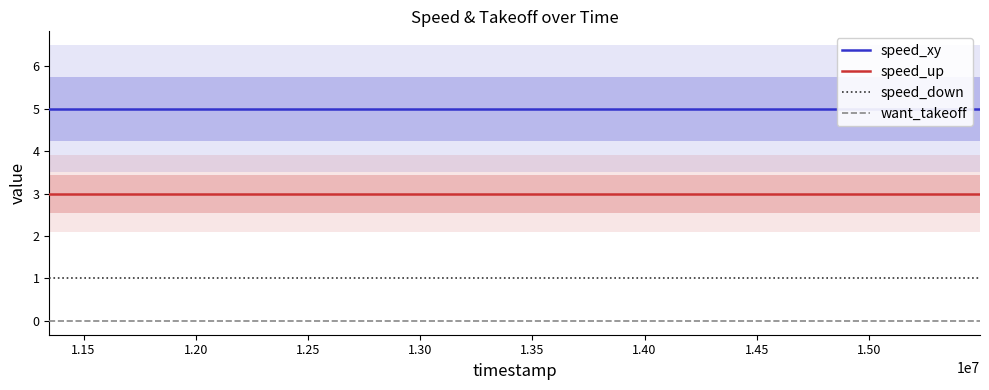

What is the highest value of the speed_up series?

3